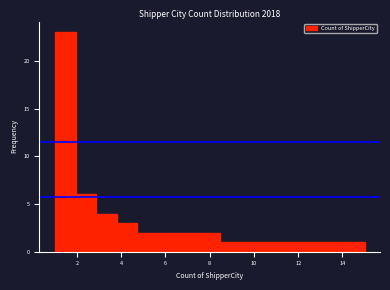

Over which range of the x-axis is the bar tallest?

1.0 to 2.0